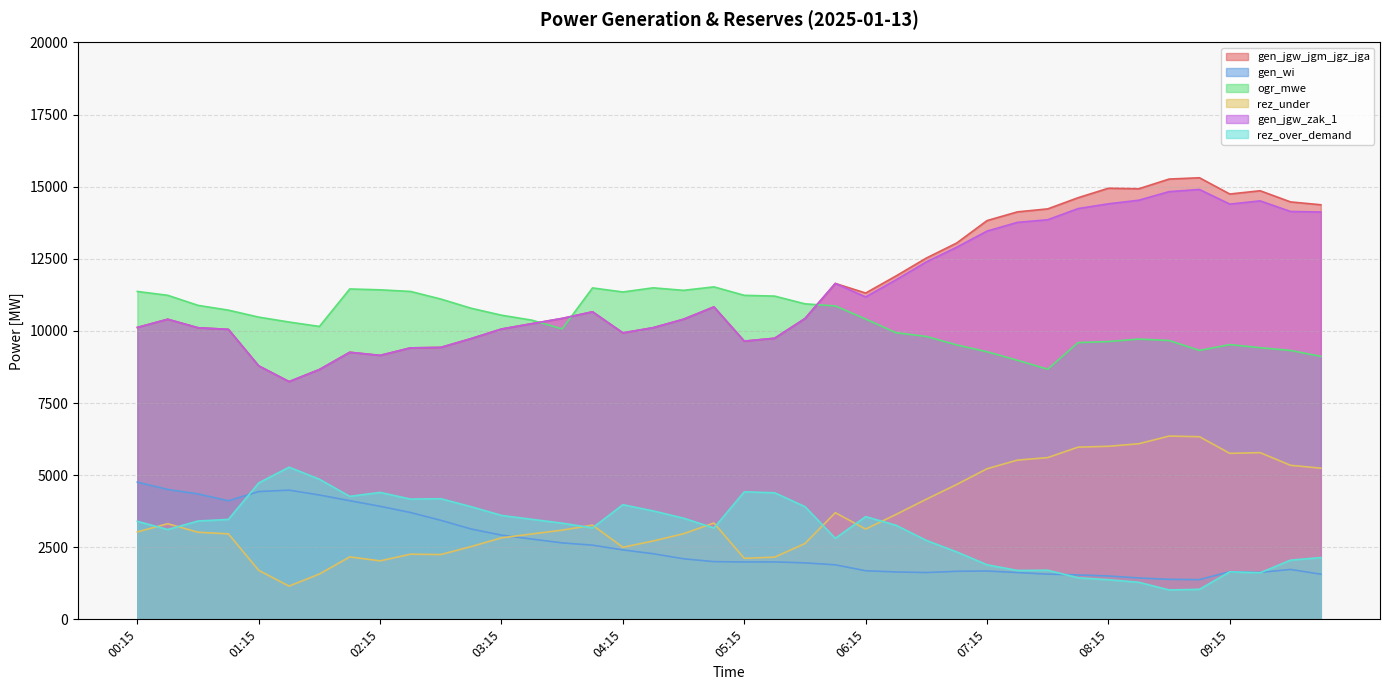

At how many categories does at least one series exceed 3674?

40